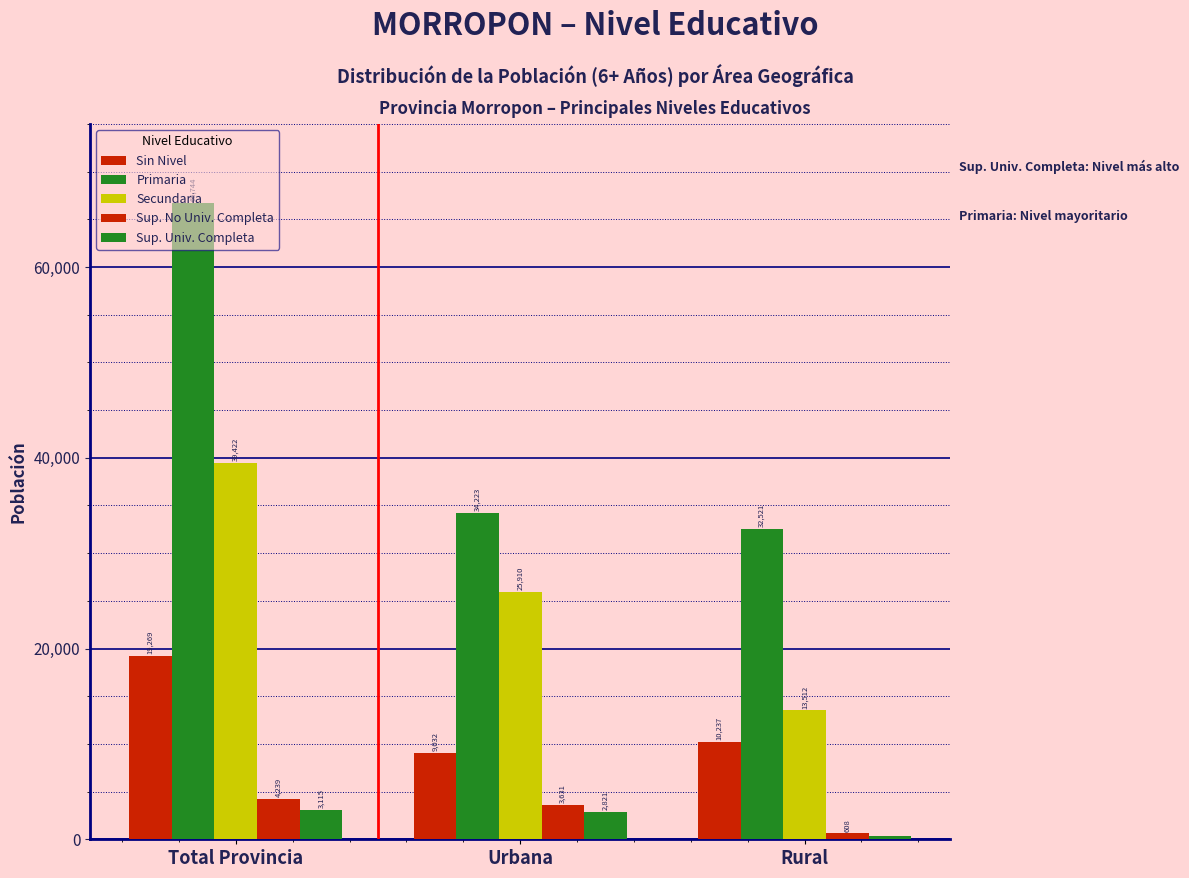

How many bars are there in each group?

5